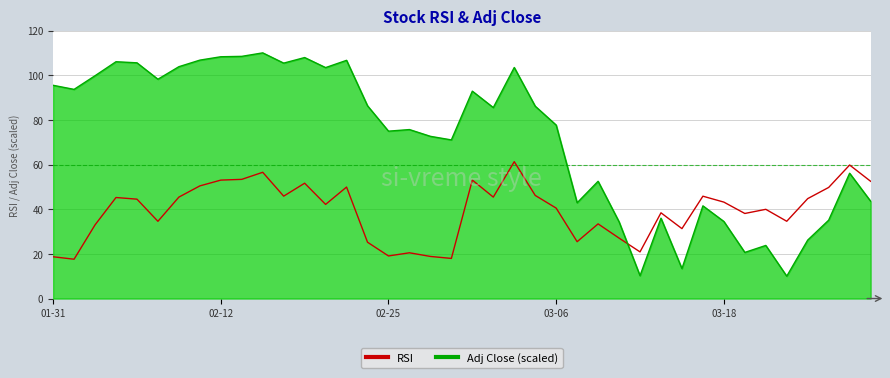

What is the highest value of the Adj Close (scaled) series?

110.0